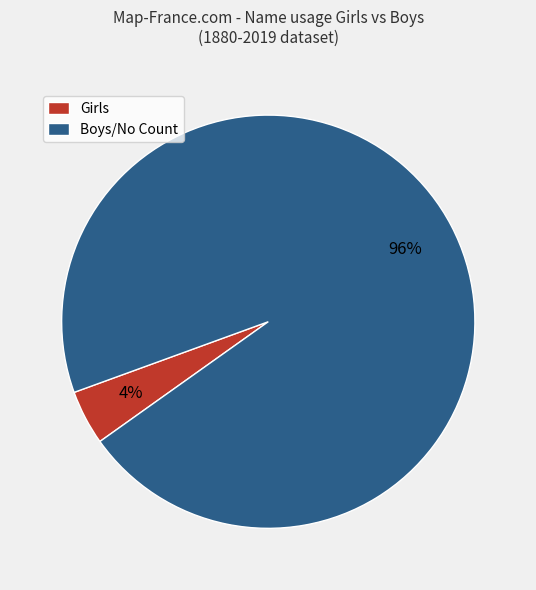

Which category has the smallest portion of the pie?

Girls